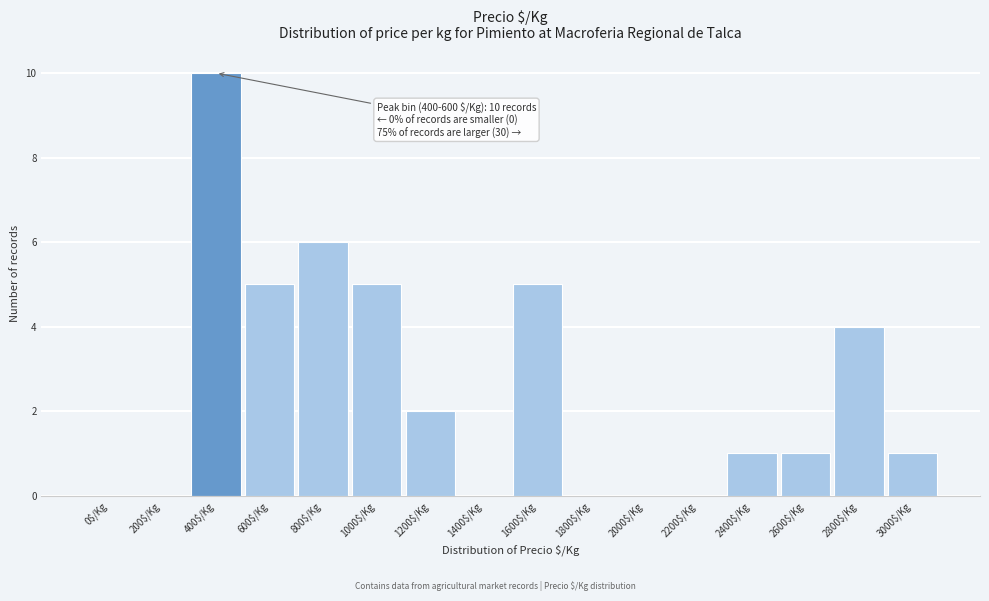

At which category does the chart reach its peak across all series?

400$/Kg